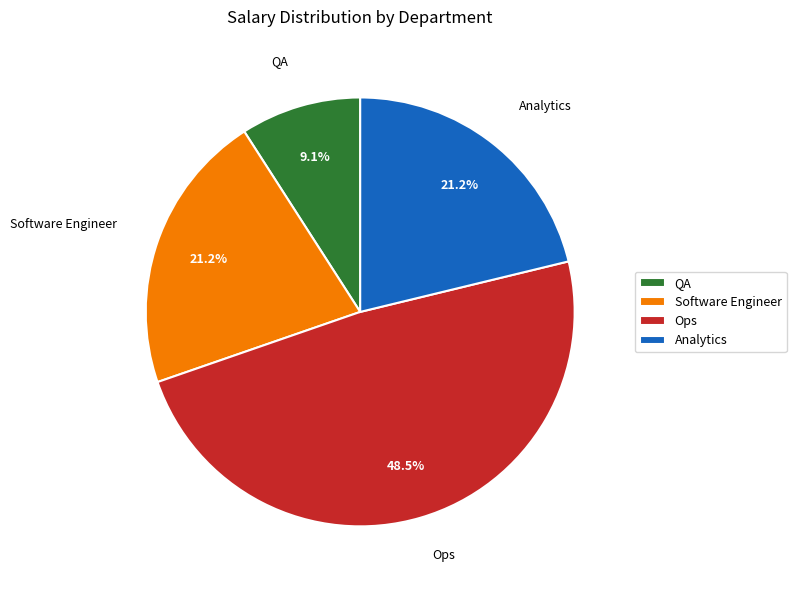

To the nearest percent, what portion does Analytics represent?

21%